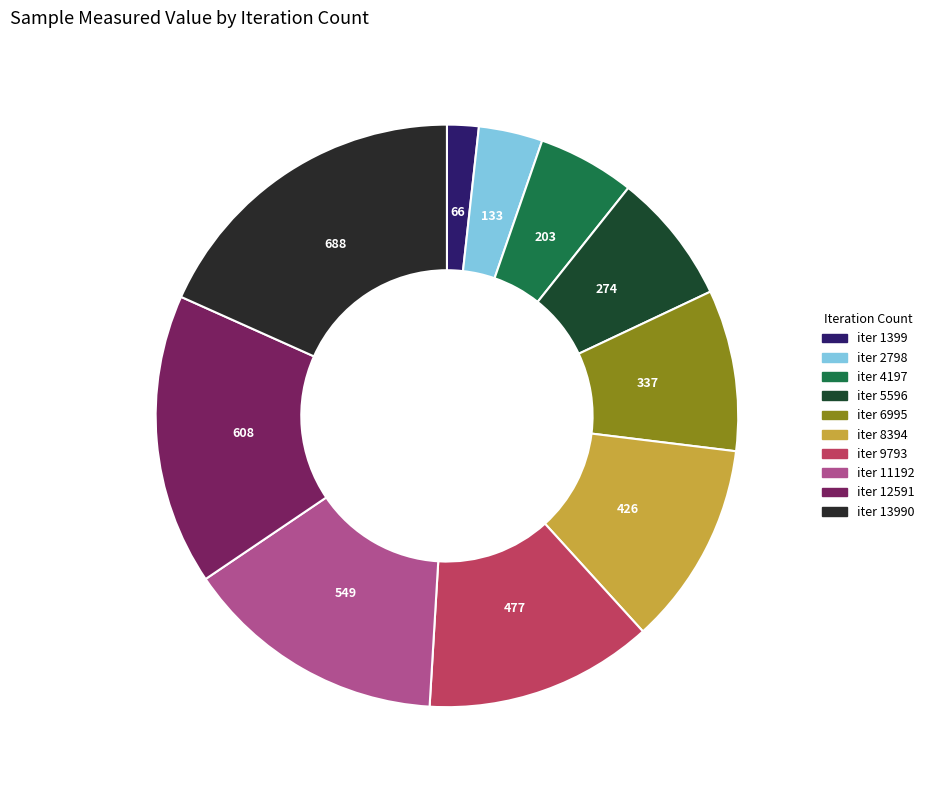

How many slices are in this pie chart?

10